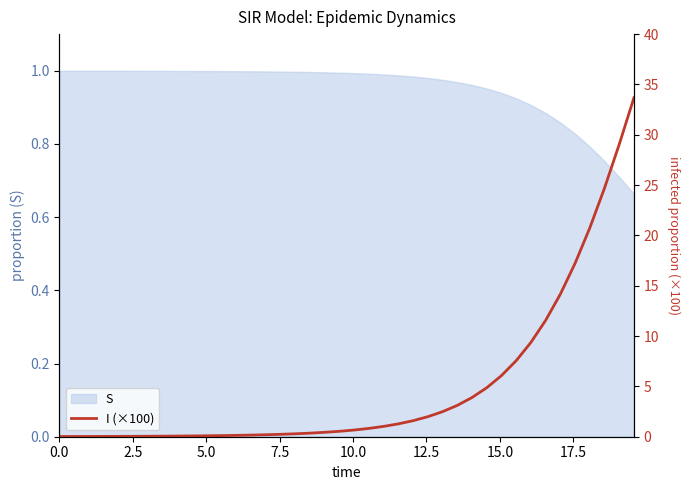

Reading right to left, extract all data points from this chart.

33.7	29.0	24.7	20.7	17.2	14.2	11.5	9.4	7.5	6.1	4.9	3.9	3.1	2.5	2.0	1.6	1.3	1.0	0.8	0.7	0.5	0.4	0.4	0.3	0.2	0.2	0.2	0.1	0.1	0.1	0.1	0.1	0.1	0.0	0.0	0.0	0.0	0.0	0.0	0.0